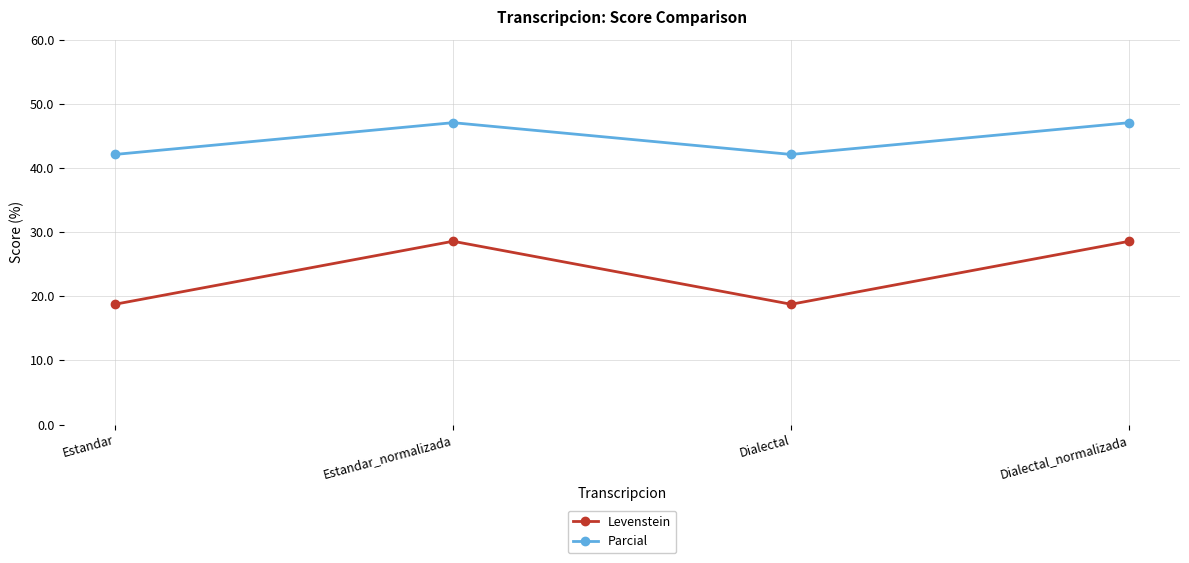

What is the difference between the maximum and minimum values in the Levenstein series?

9.8